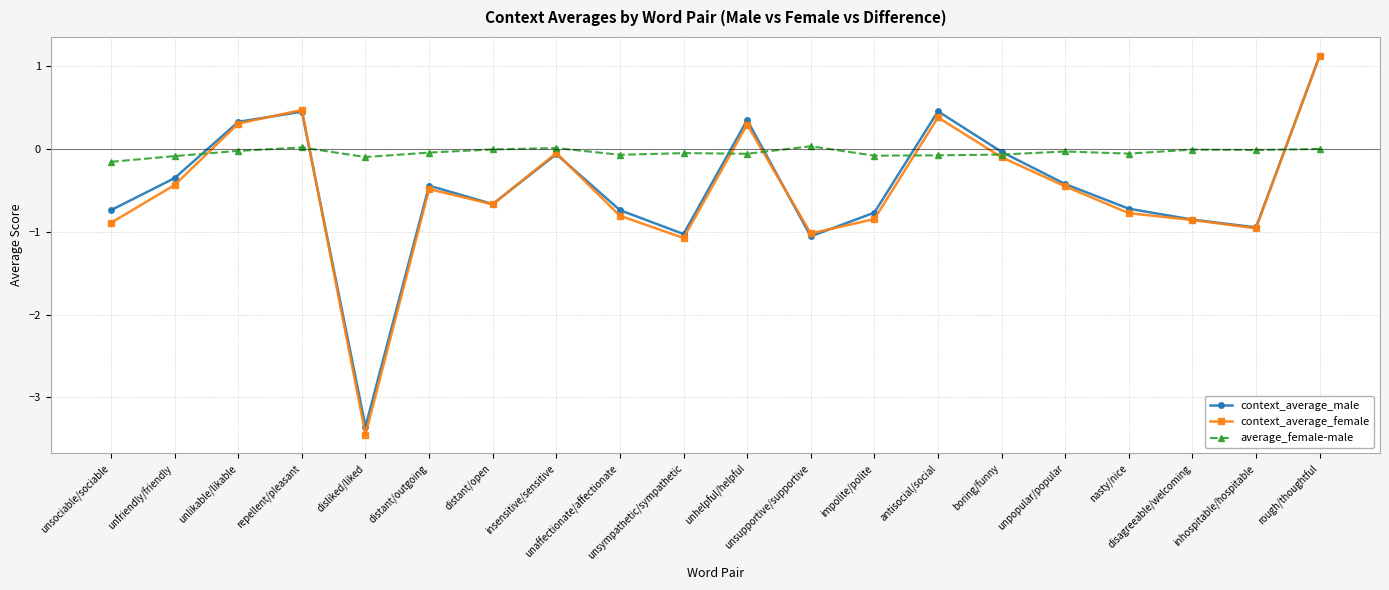

What is the difference between the maximum and minimum values in the context_average_female series?

4.6